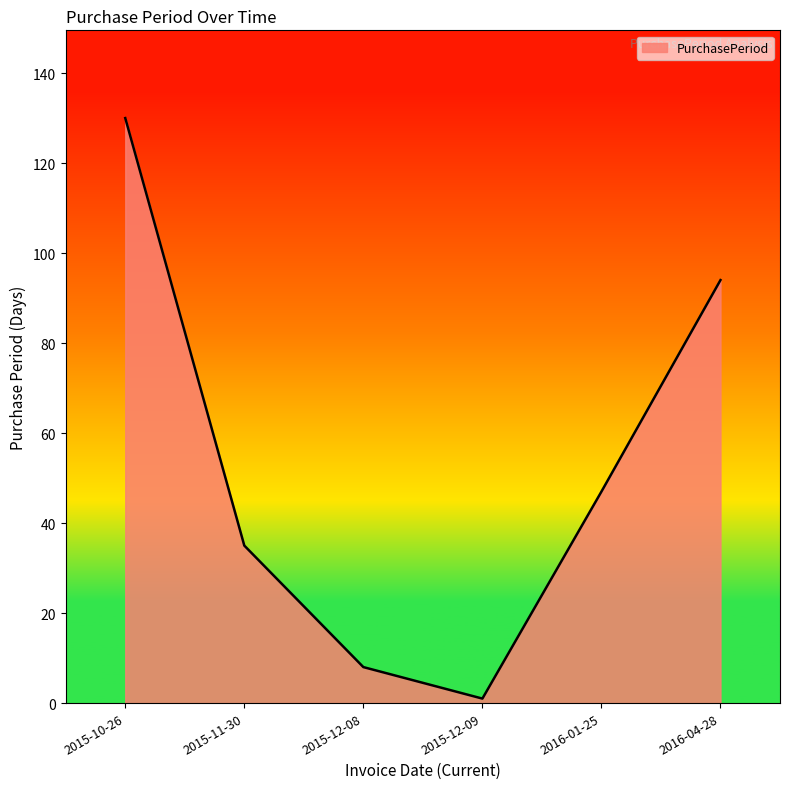

The chart shows a value of 94 at 2016-04-28. True or false?

True